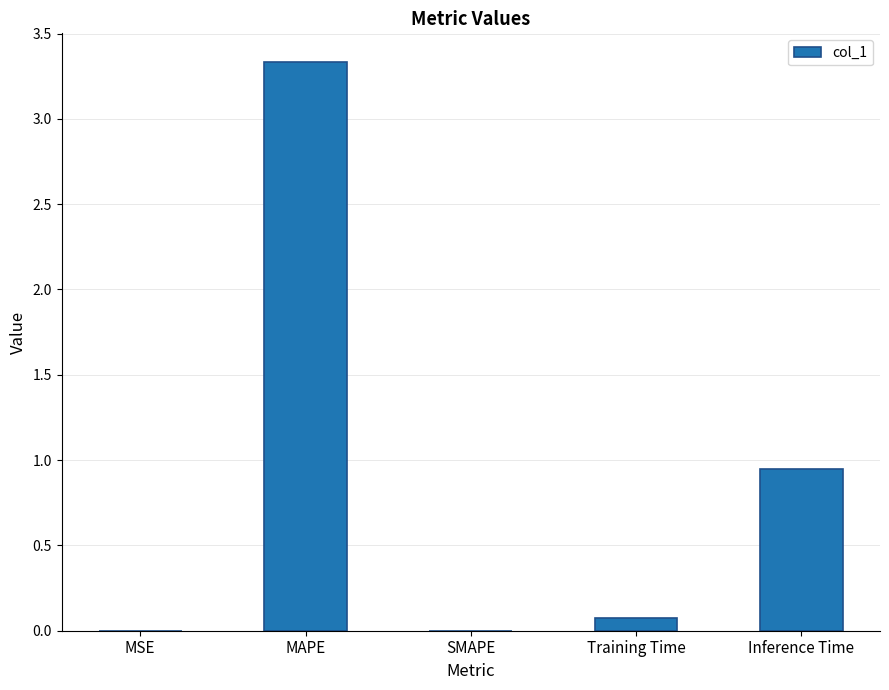

Which has a higher value, Inference Time or SMAPE?

Inference Time